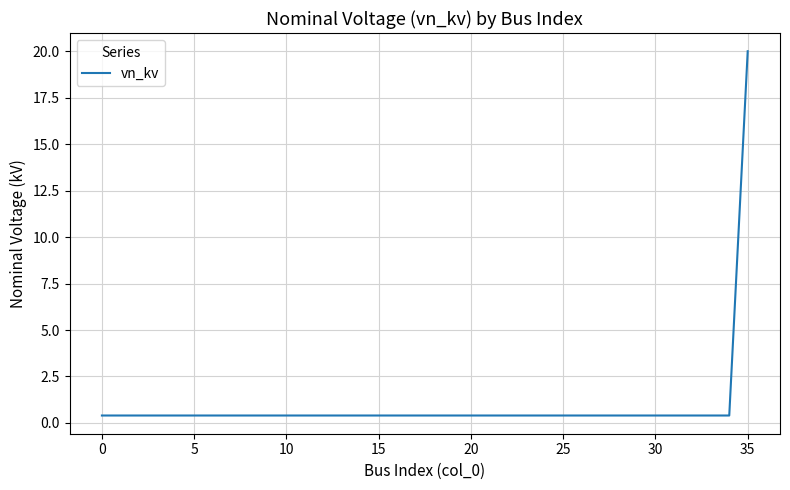

What is the maximum value shown in the chart?

20.0